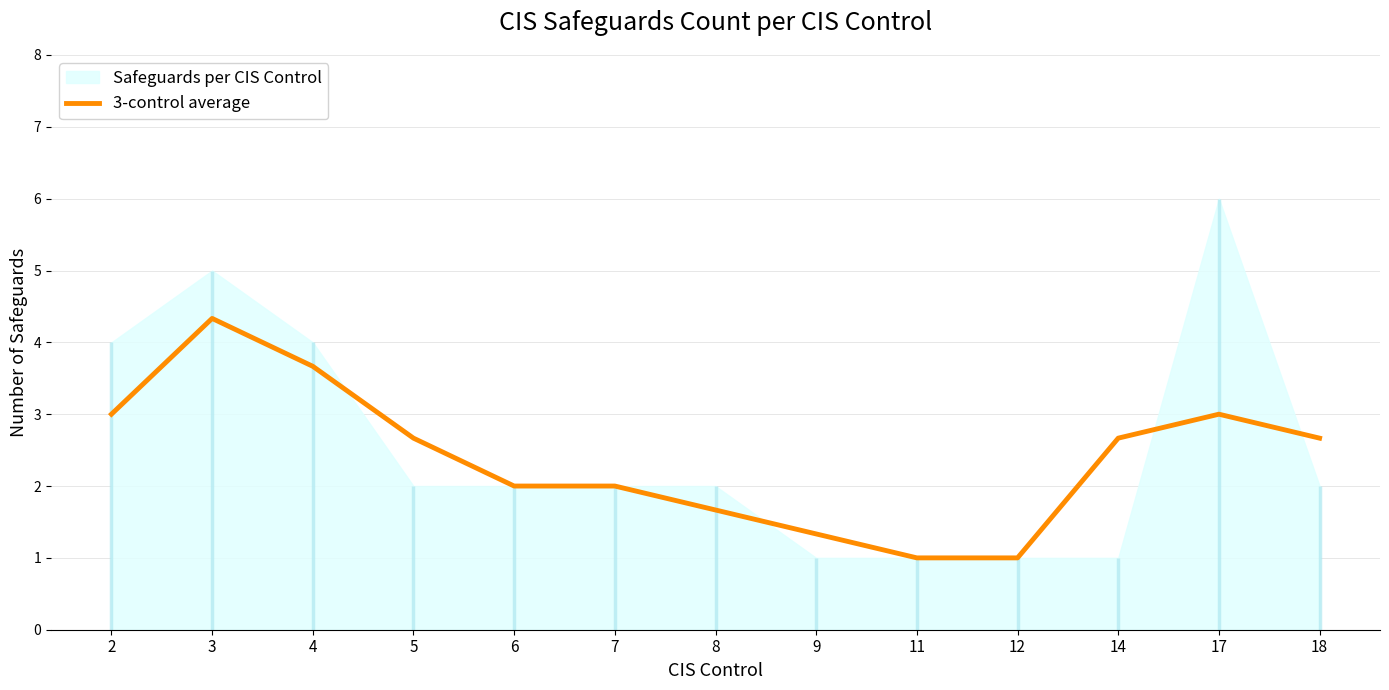

What is the value of the 3rd point from the left?

3.7